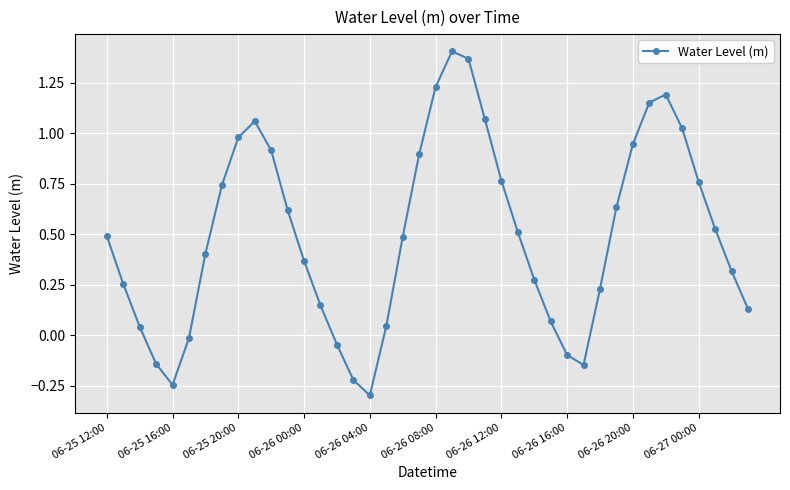

What is the difference between the maximum and second lowest values?

1.7